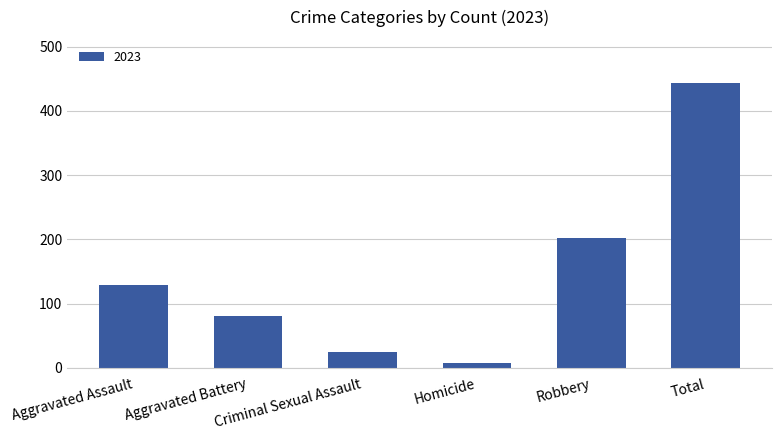

At which label is the value closest to 226?

Robbery